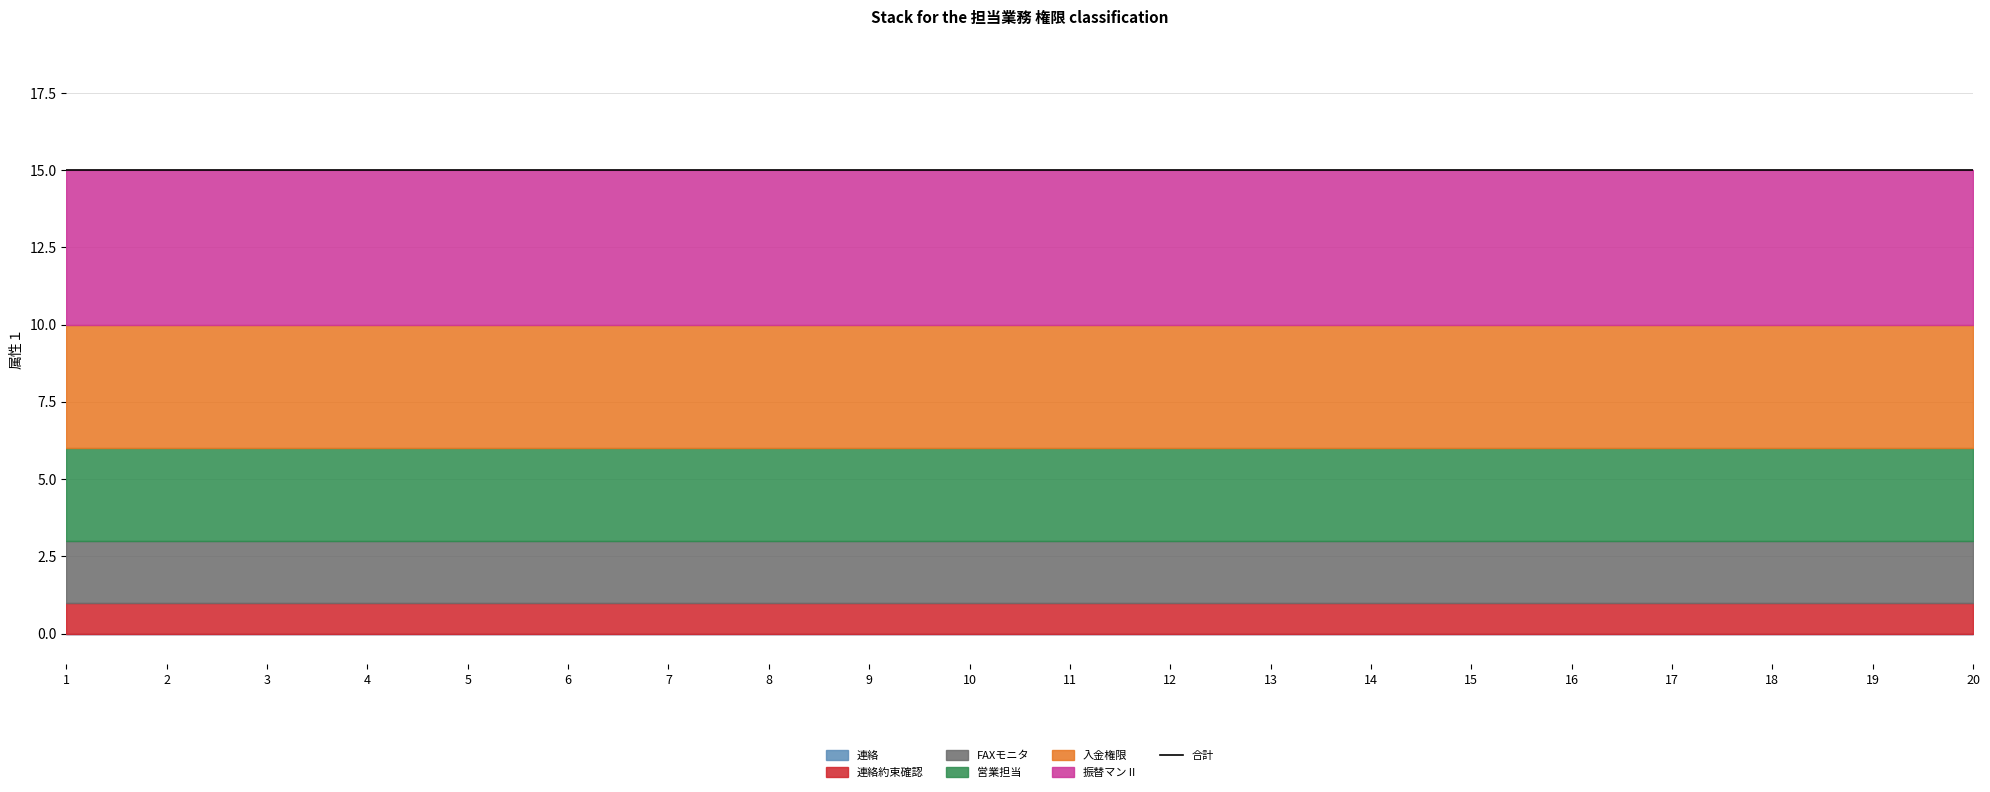

Which series has the largest total across all categories?

振替マンⅡ